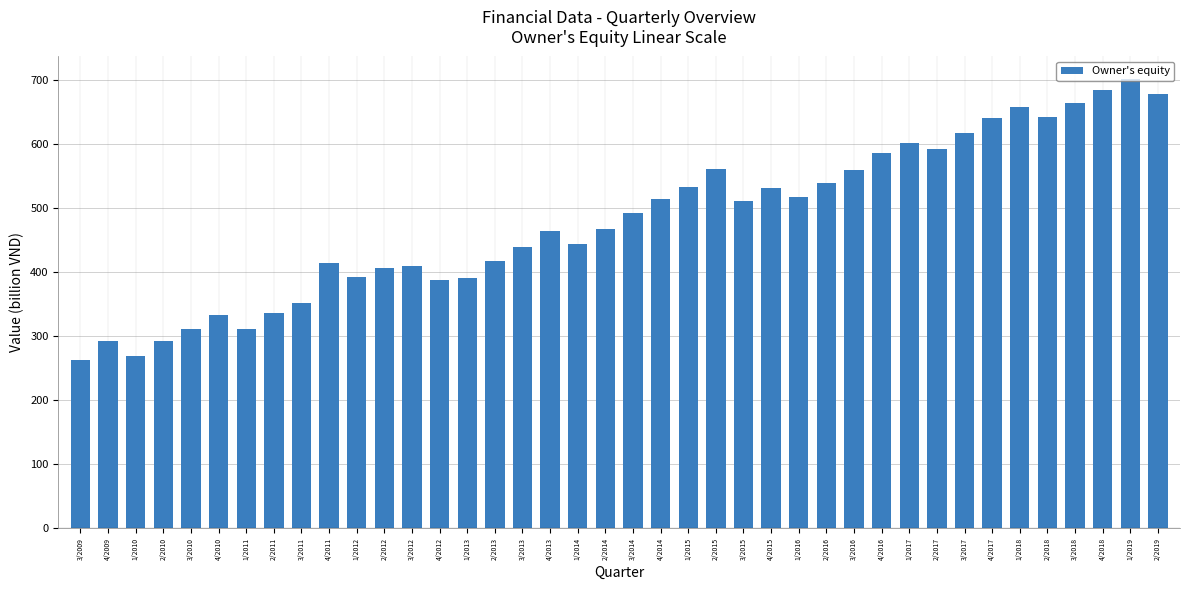

What is the label of the 23rd bar from the right?

4/2013